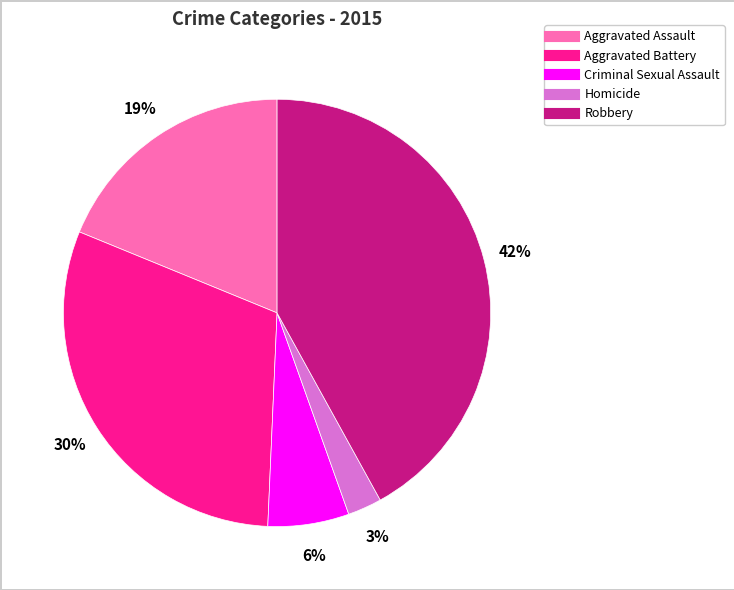

To the nearest percent, what is the average slice percentage?

20%